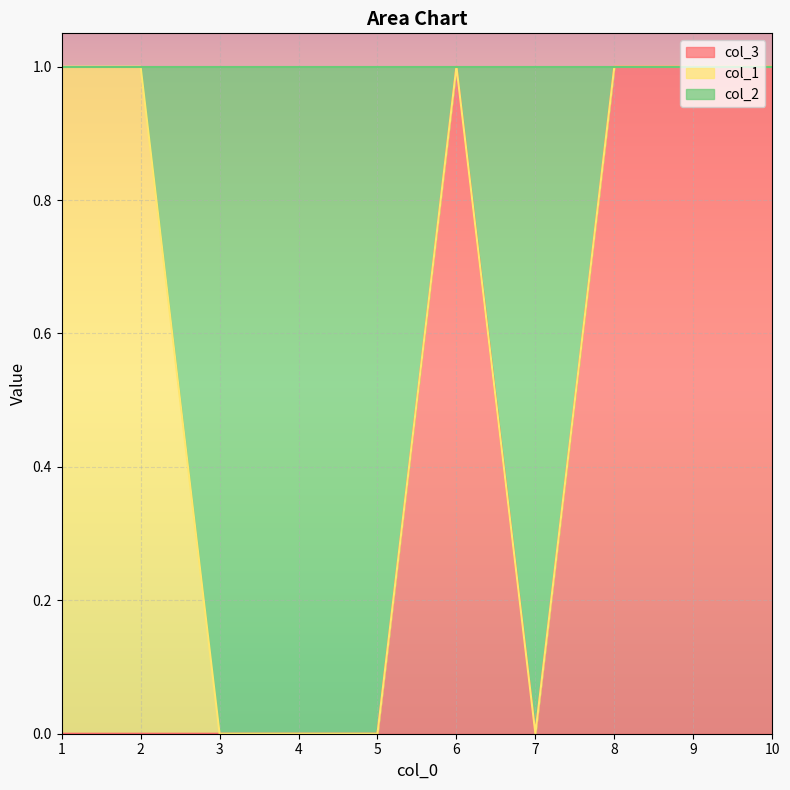

How many interior local peaks does the col_3 series have?

1